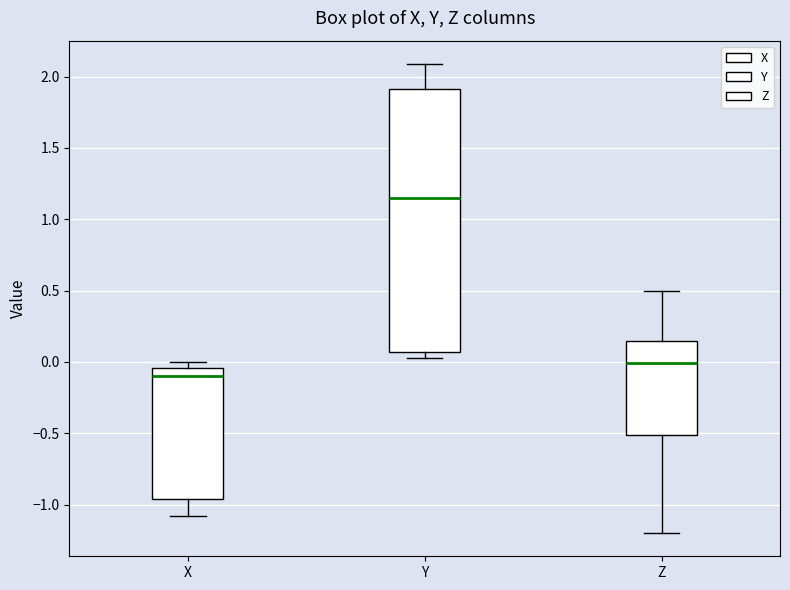

Where is the lower edge of the box for Y on the y-axis? The values are not printed on the chart, so give them approximately, as read against the axis.

0.05